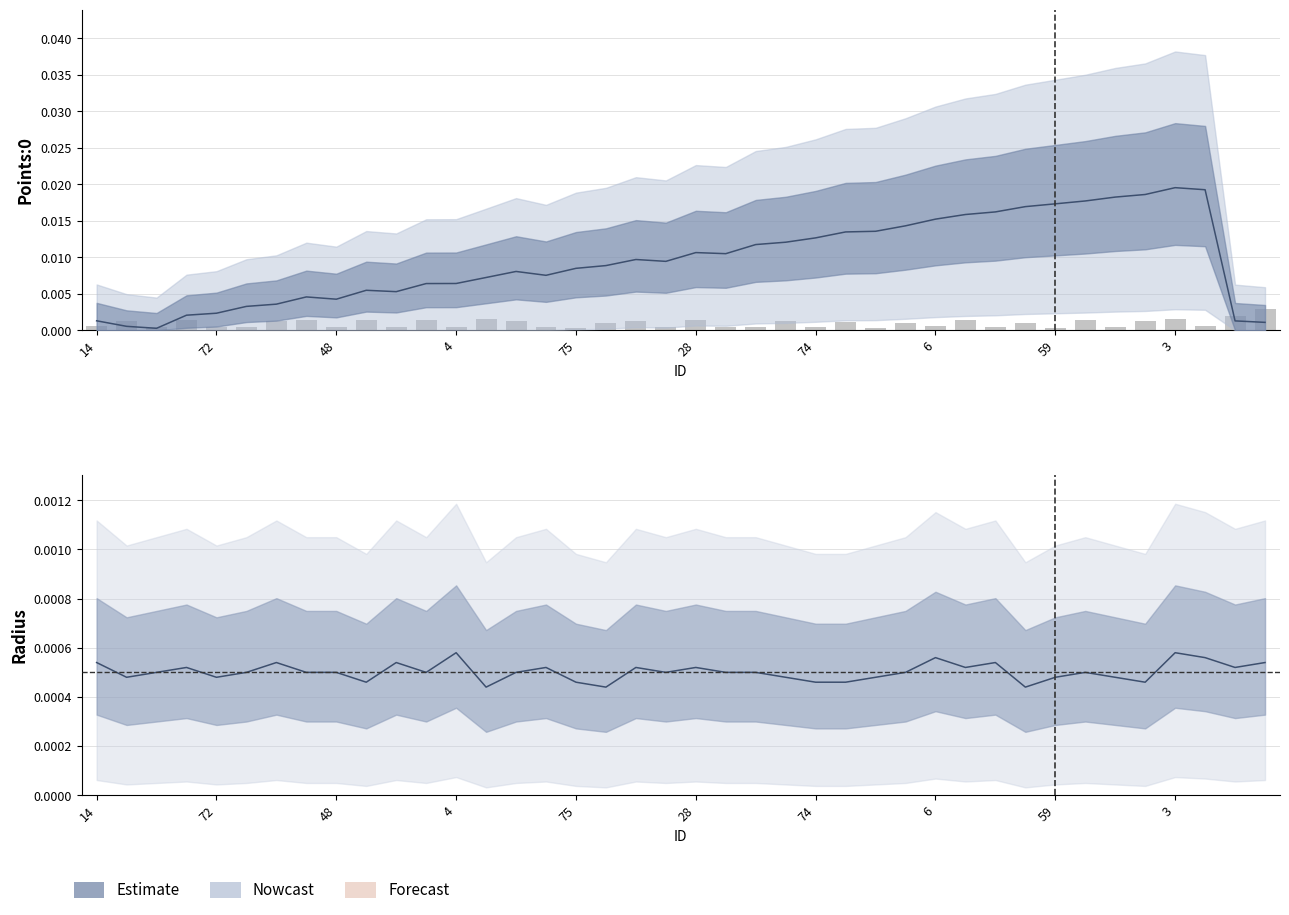

Count the number of data series in this chart.

3